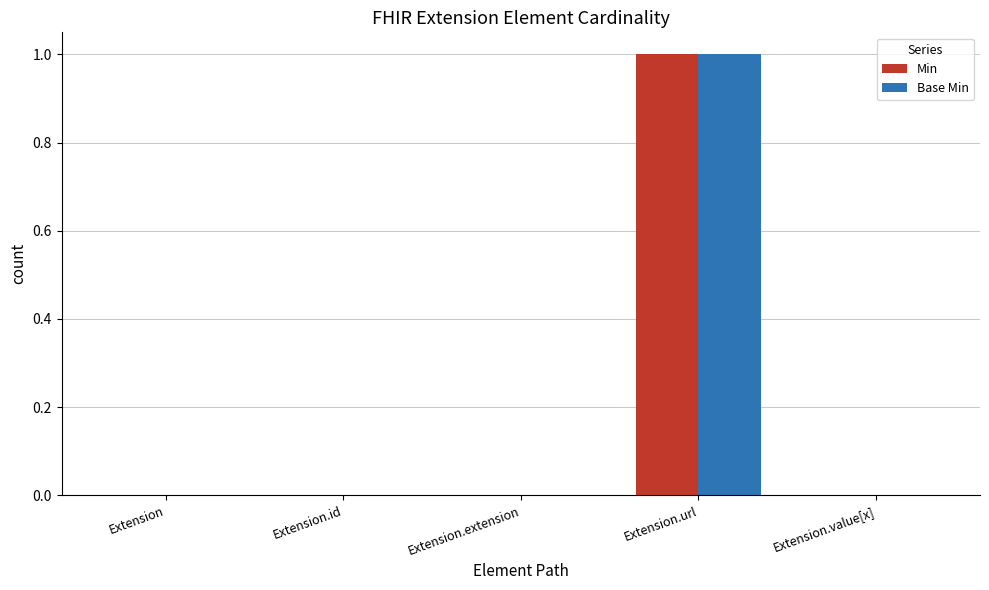

At which category is the sum across all series the highest?

Extension.url